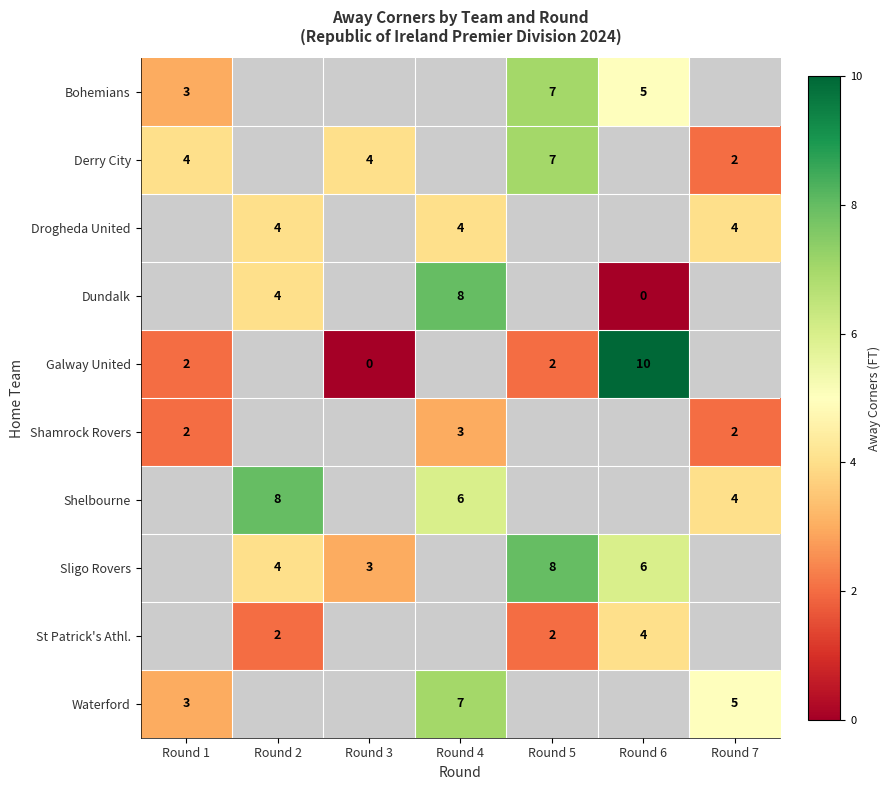

True or false: St Patrick's Athl. has a value of 4 at Round 6.

True